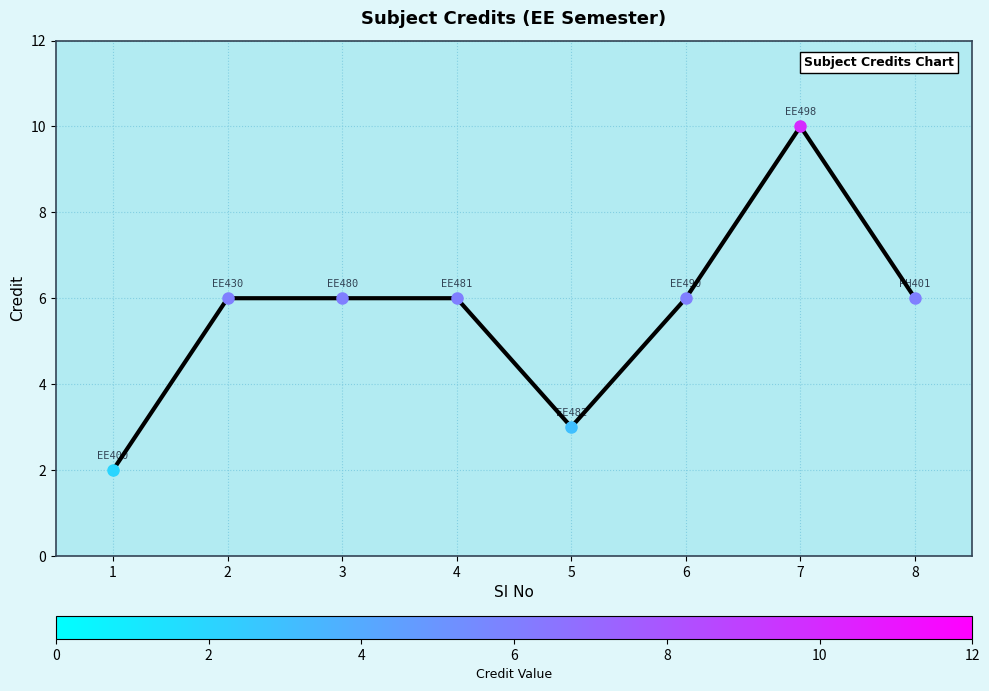

List the labels in order of value, largest first.

7, 2, 3, 4, 6, 8, 5, 1